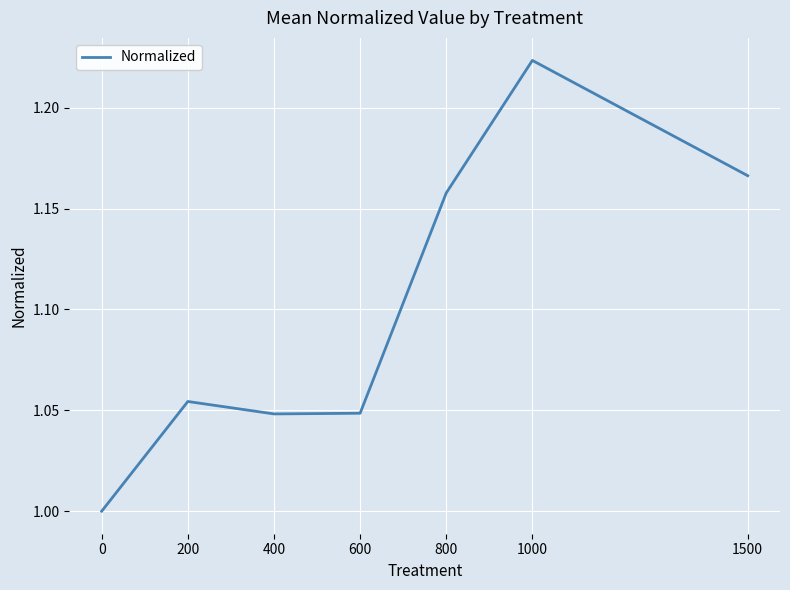

What is the change in value from 400 to 1500?

+0.1